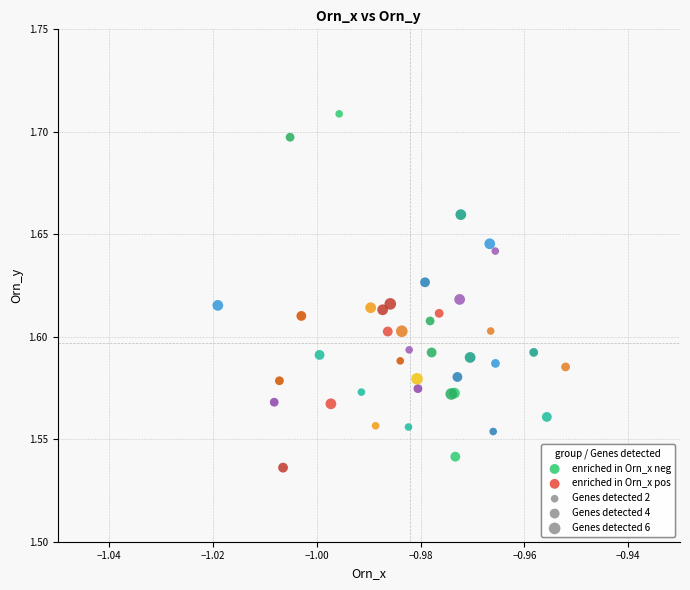

Which series has the largest Y range (max minus min)?

enriched in Orn_x neg